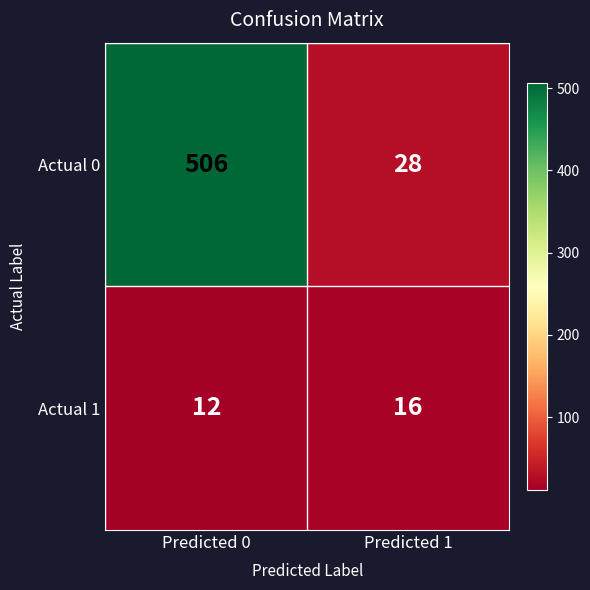

Read the Actual 1 value at Predicted 1.

16